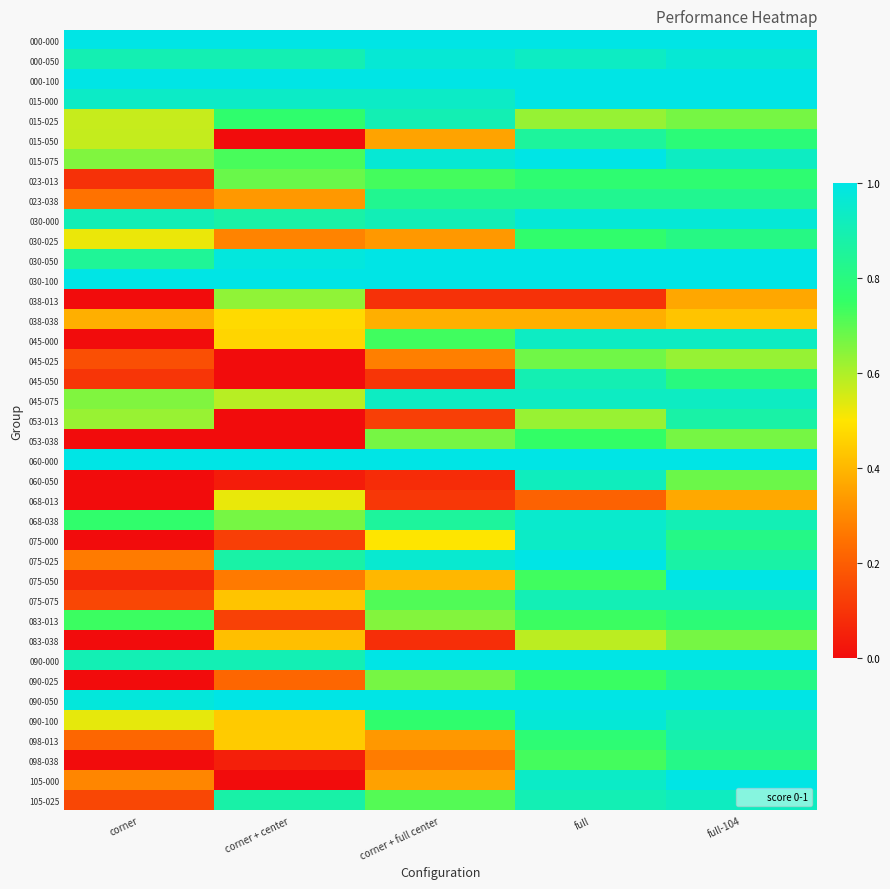

At which category does the chart reach its minimum across all series?

corner + center